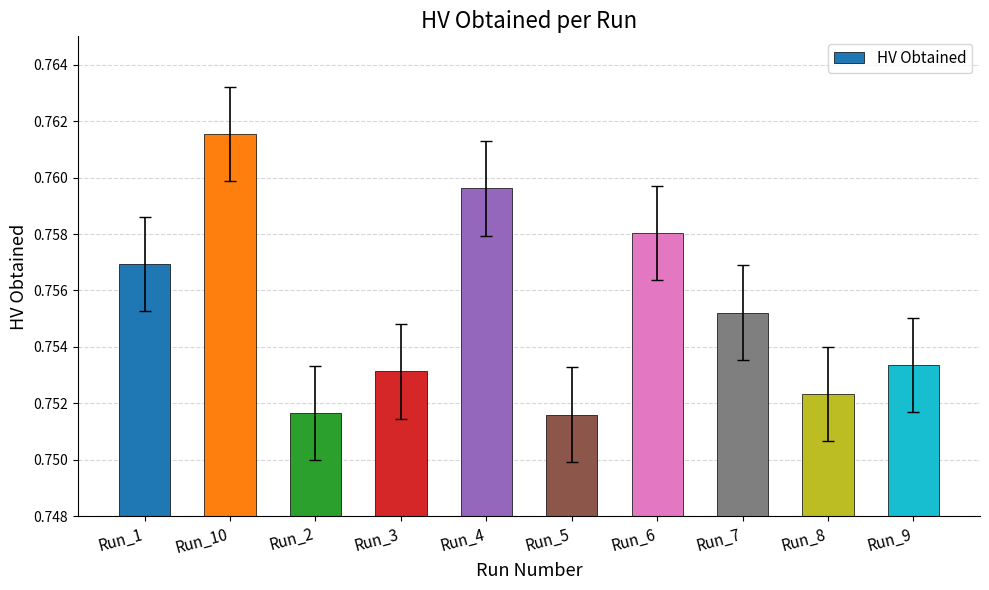

How many values are between 0 and 1?

10